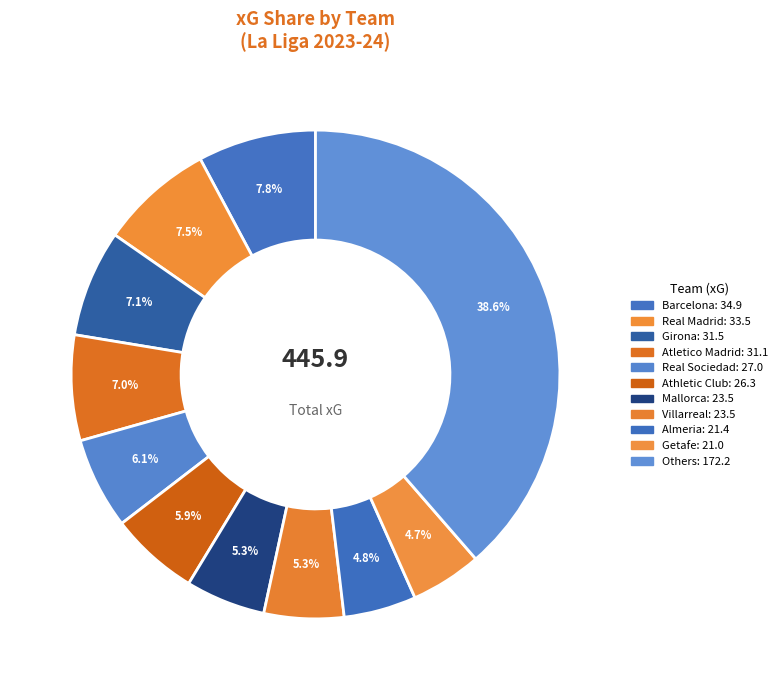

Count the number of slices in the pie.

11